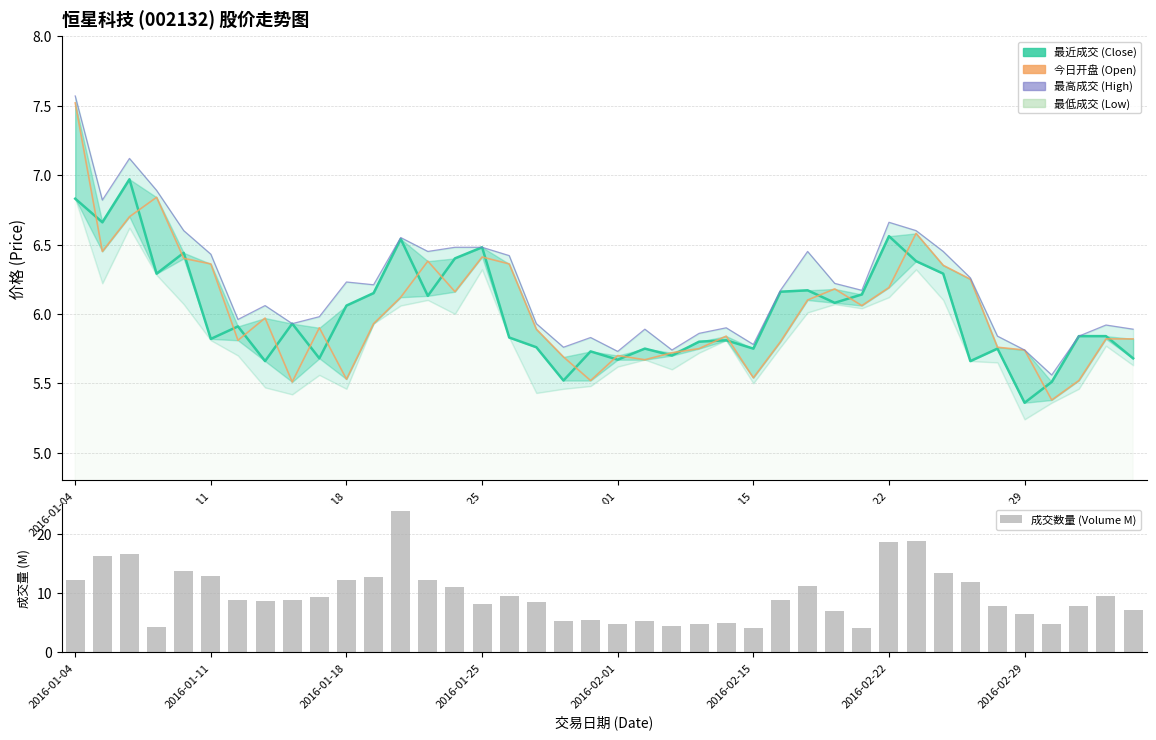

The value of 今日开盘 (Open) line at 11 is 1.4. True or false?

False